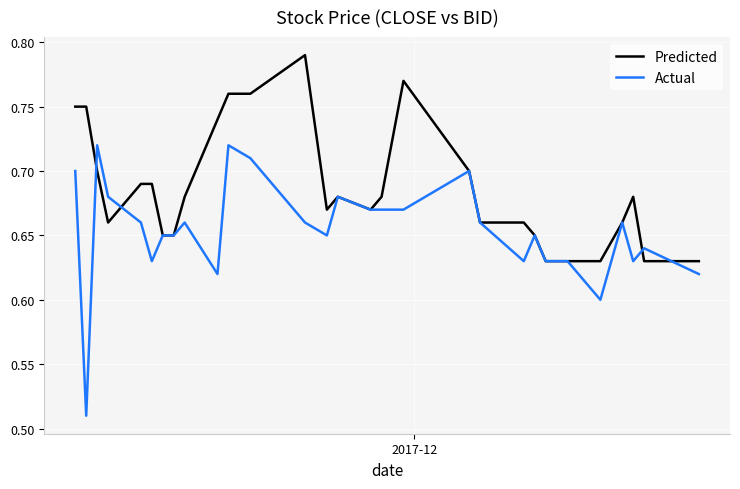

Which series has the largest total across all categories?

Predicted